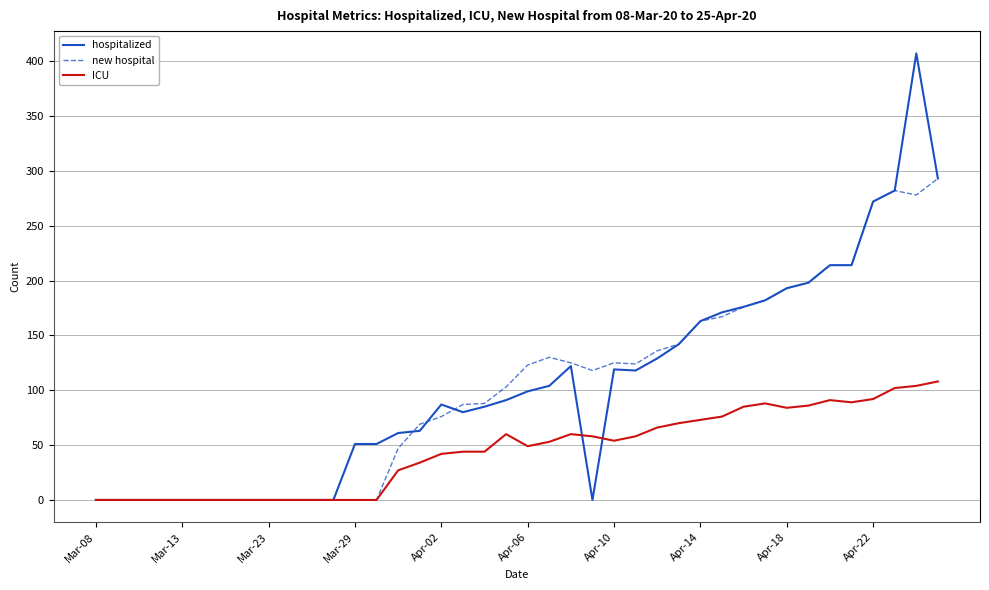

What is the maximum value shown in the chart?

407